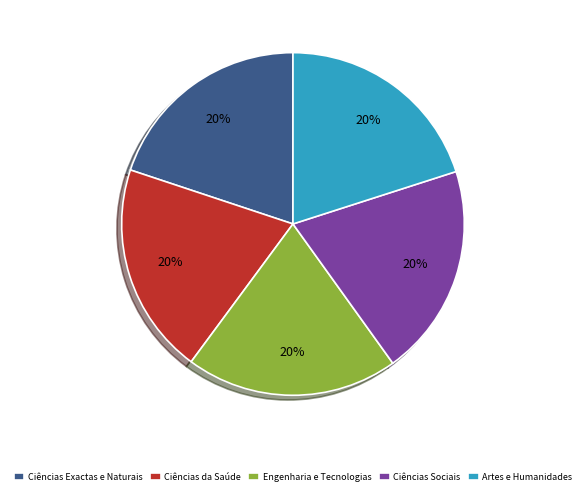

Combined, do Artes e Humanidades and Ciências Sociais account for over 50%?

No